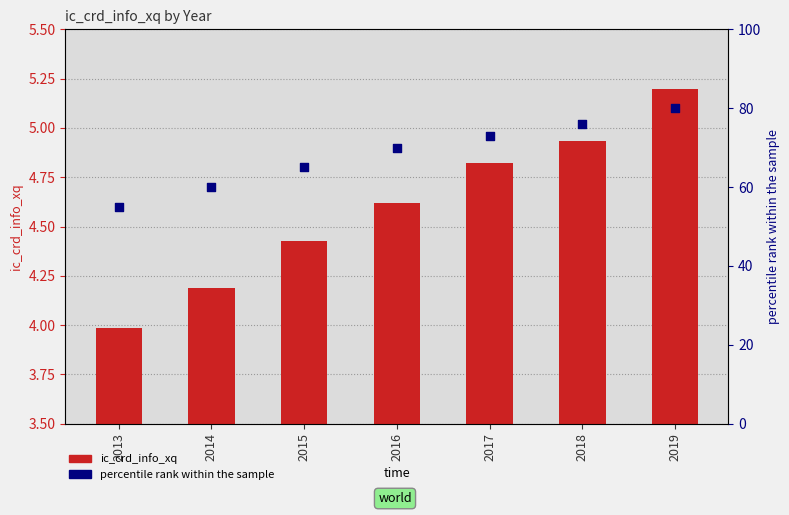

Which series has the largest total across all categories?

percentile rank within the sample